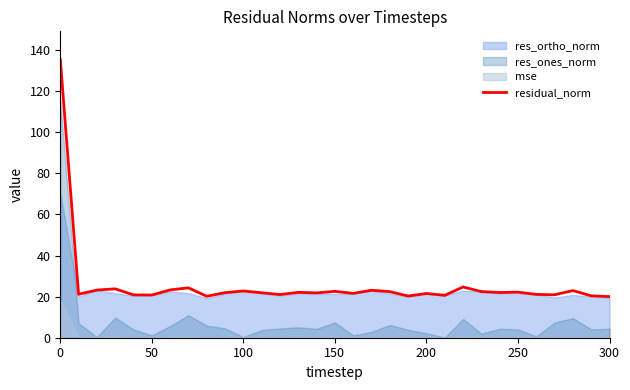

Read the value at 11.

21.9